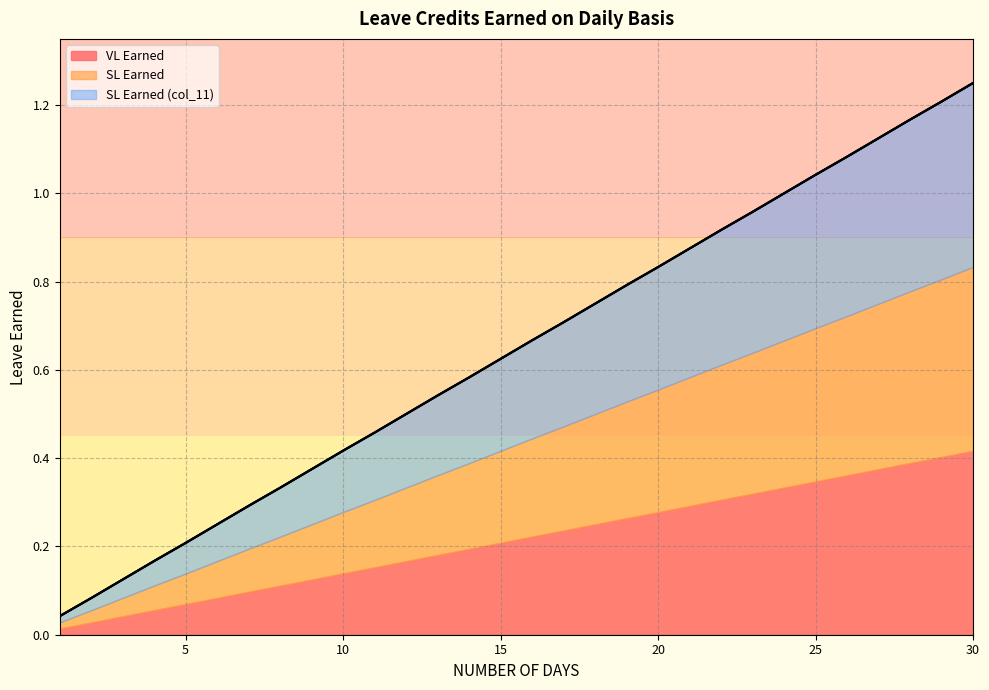

Between 3 and 29, which series saw the biggest shift?

VL Earned